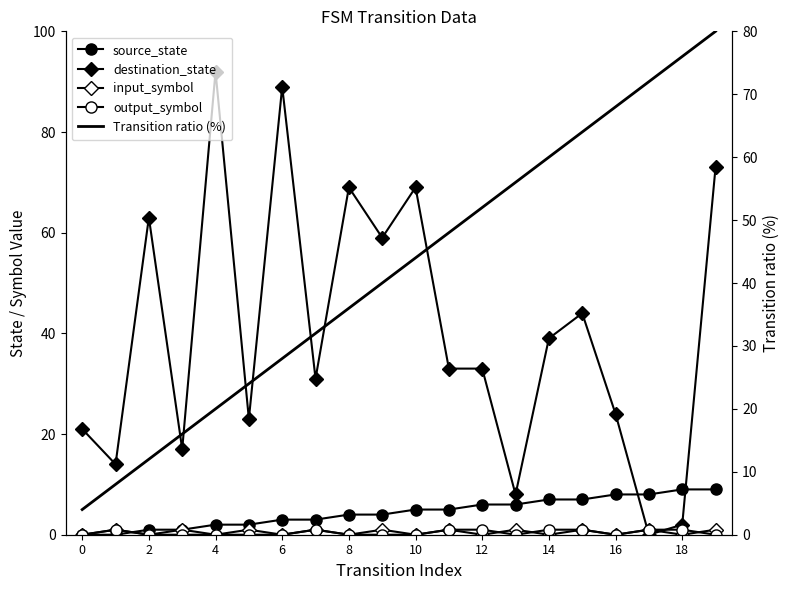

The value of output_symbol at 2 is 0. True or false?

True